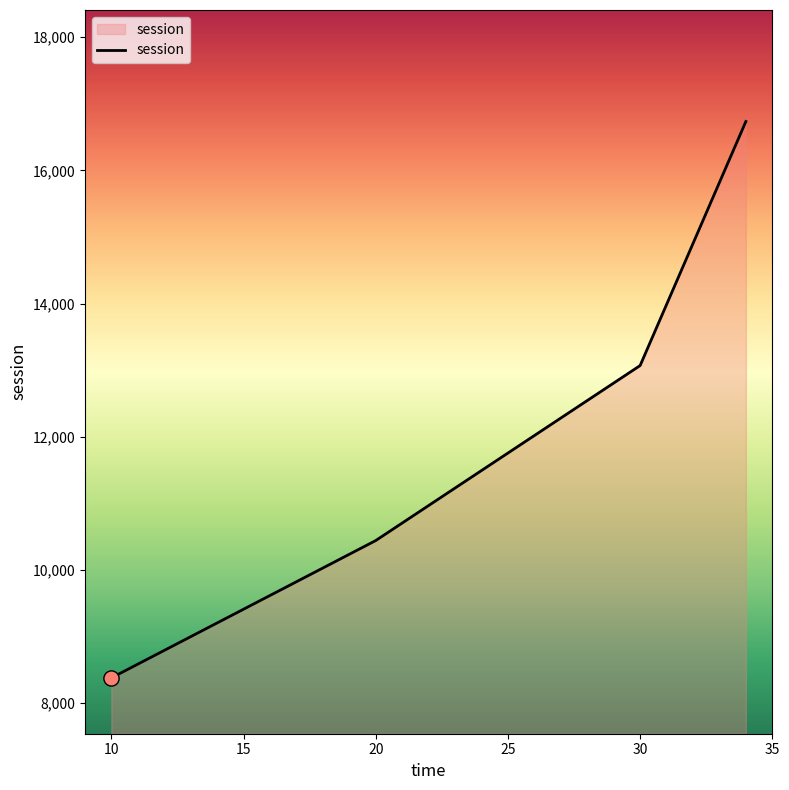

What is the maximum value shown in the chart?

16733.2